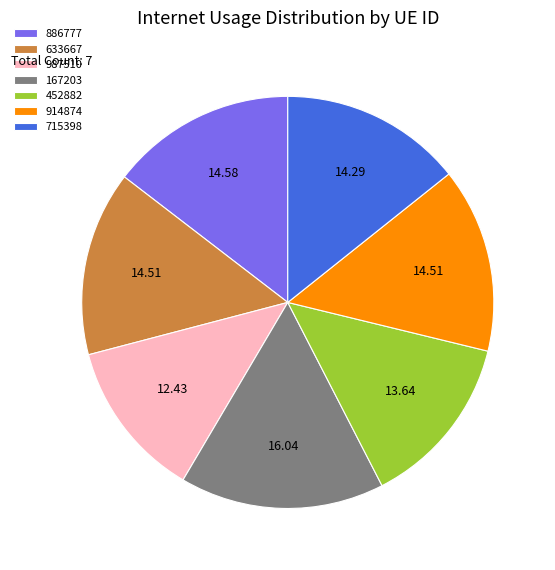

Combined, do 914874 and 167203 account for over 50%?

No